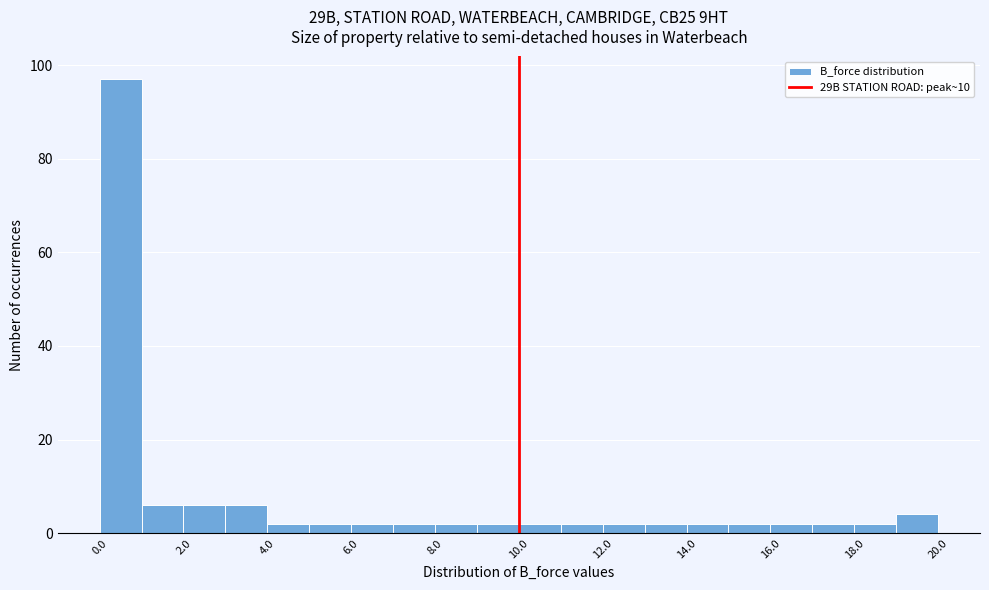

What is the height of the bar covering 19 to 20 on the x-axis? The values are not printed on the chart, so give them approximately, as read against the axis.

4